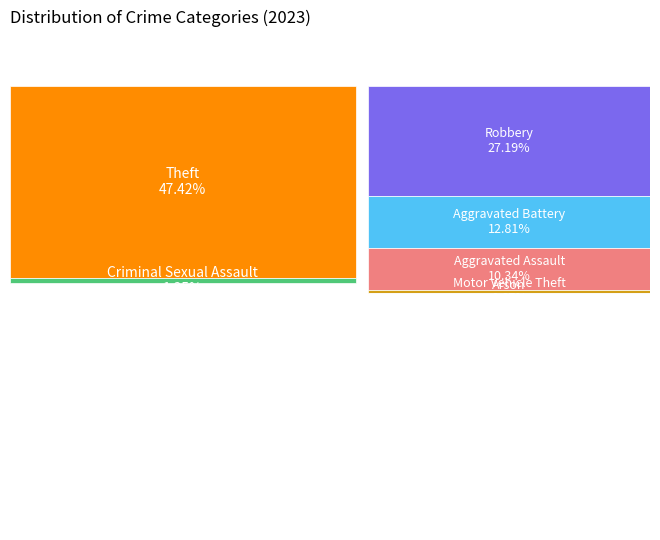

Between Criminal Sexual Assault and Theft, which is larger?

Theft